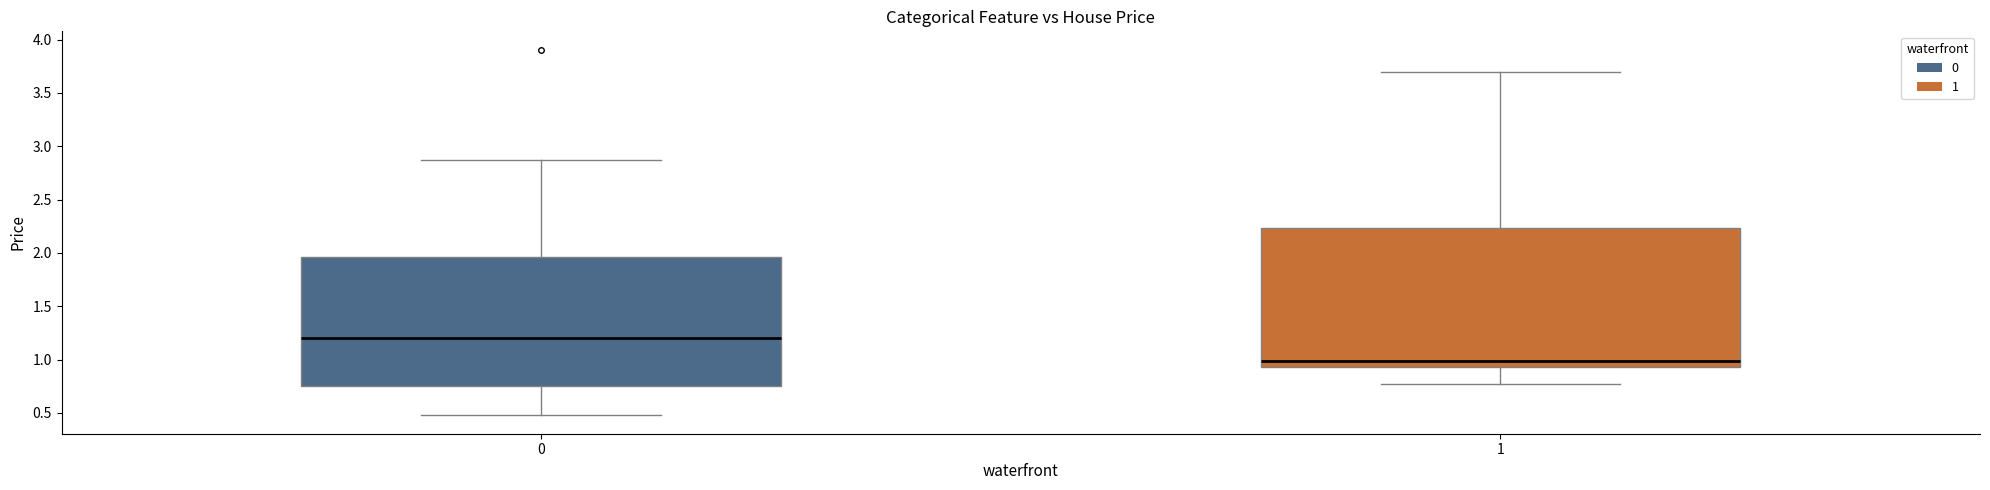

Where is the lower edge of the box at x = 0 on the y-axis? The values are not printed on the chart, so give them approximately, as read against the axis.

0.75